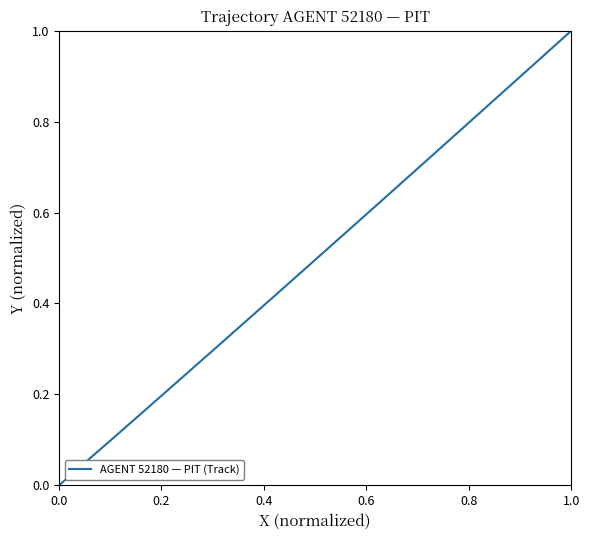

What position from the left is 0.2?

2